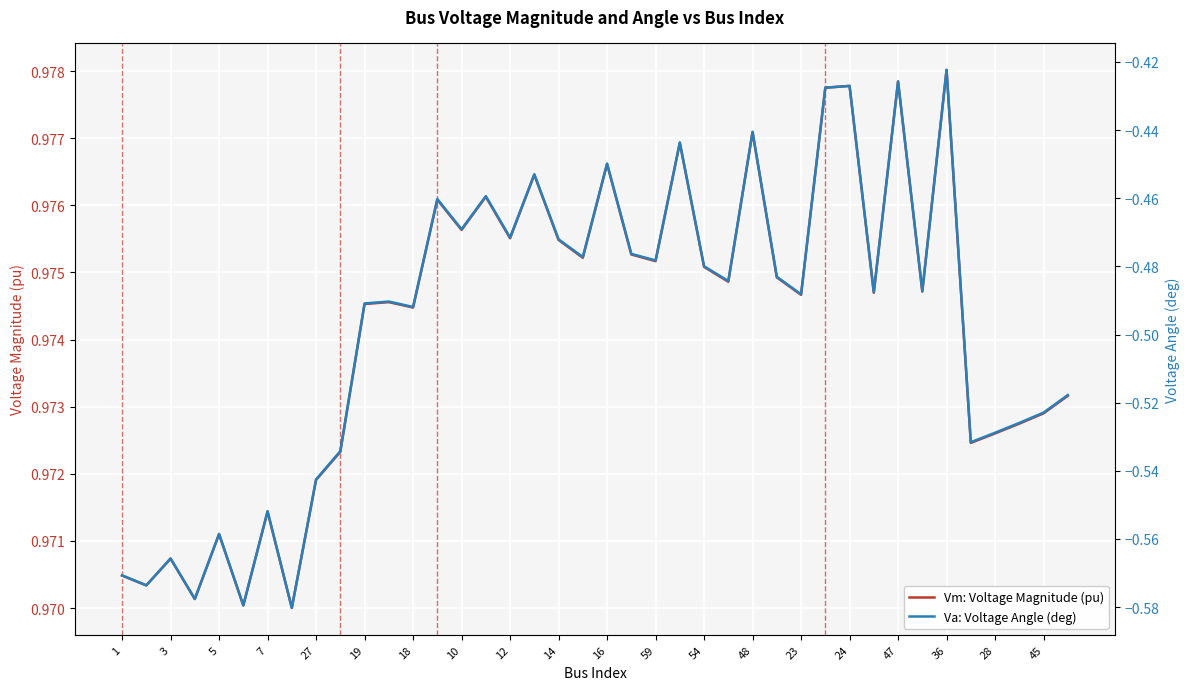

Which series has the largest range (max minus min)?

Va: Voltage Angle (deg)